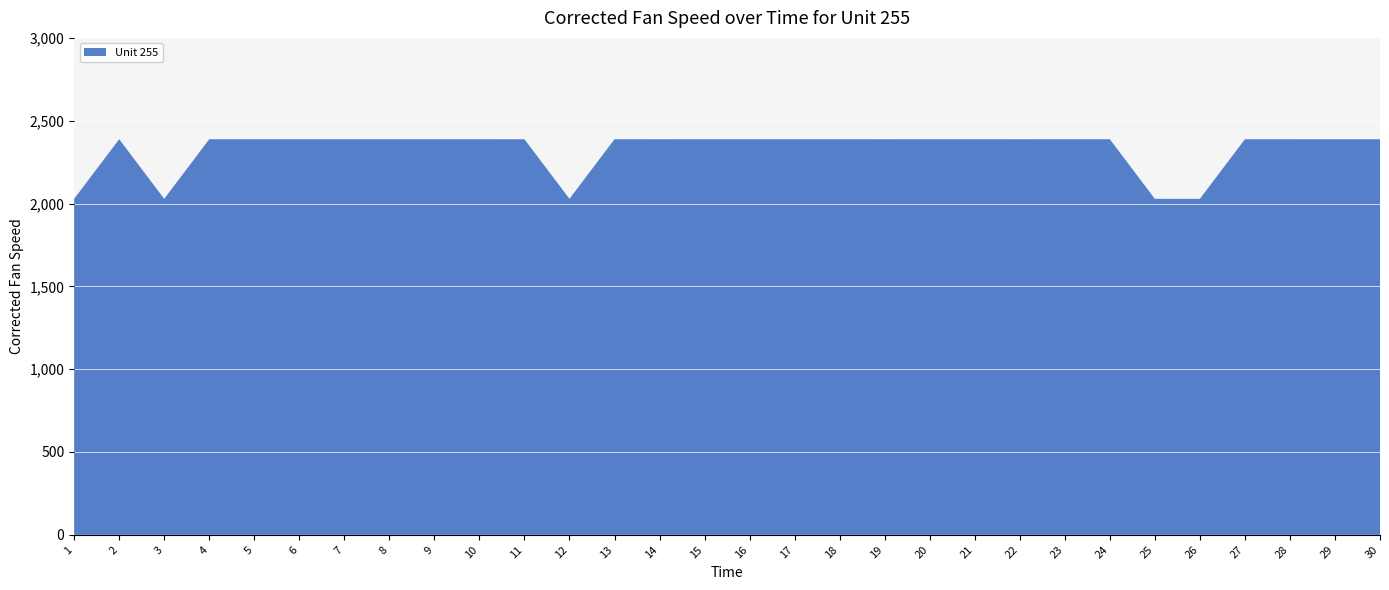

Reading left to right, list all the values displayed in this chart.

1=2028.4	2=2388.2	3=2028.4	4=2388.1	5=2388.2	6=2388.1	7=2388.3	8=2388.2	9=2388.2	10=2388.1	11=2388.0	12=2028.4	13=2388.2	14=2388.1	15=2388.1	16=2388.2	17=2388.1	18=2388.2	19=2388.0	20=2388.2	21=2388.3	22=2388.0	23=2388.2	24=2388.2	25=2028.3	26=2028.4	27=2388.1	28=2388.1	29=2388.0	30=2388.1